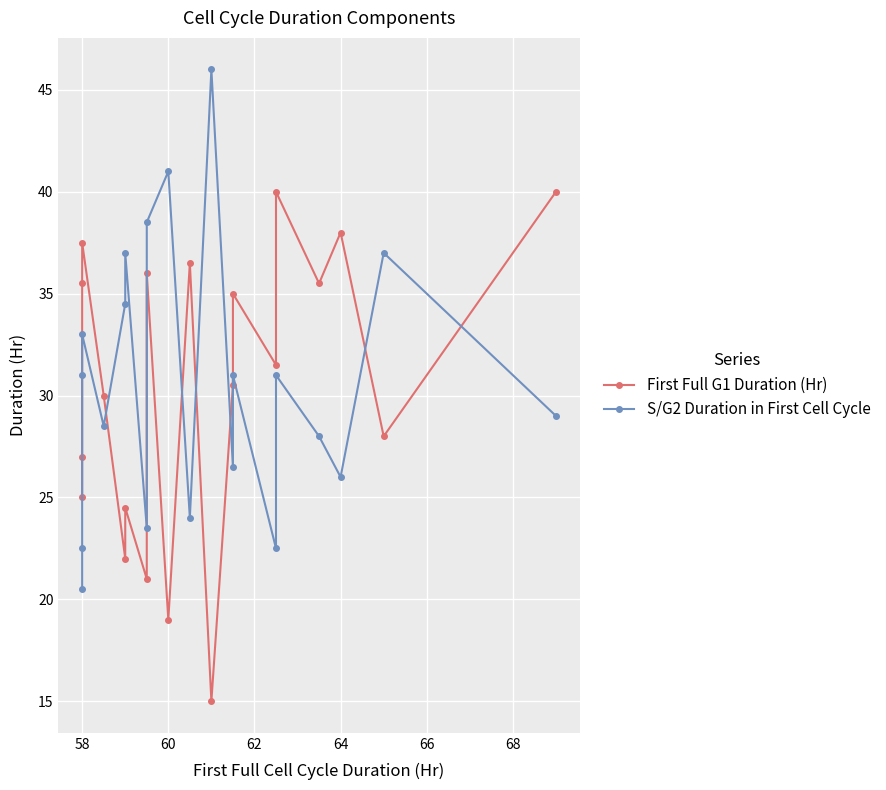

True or false: First Full G1 Duration (Hr) has a value of 36.4 at 58.

False